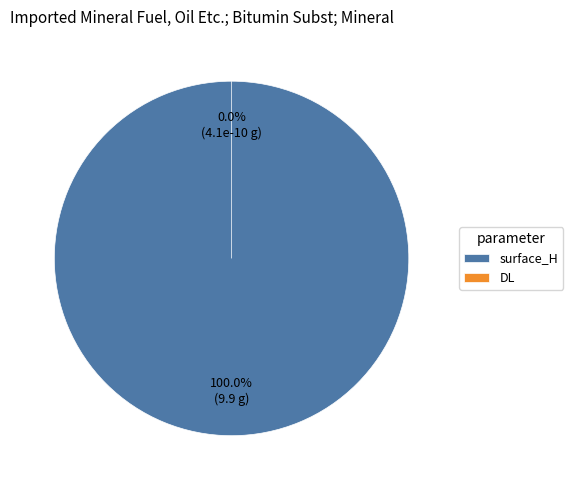

Do DL and surface_H together represent more than half of the pie?

Yes